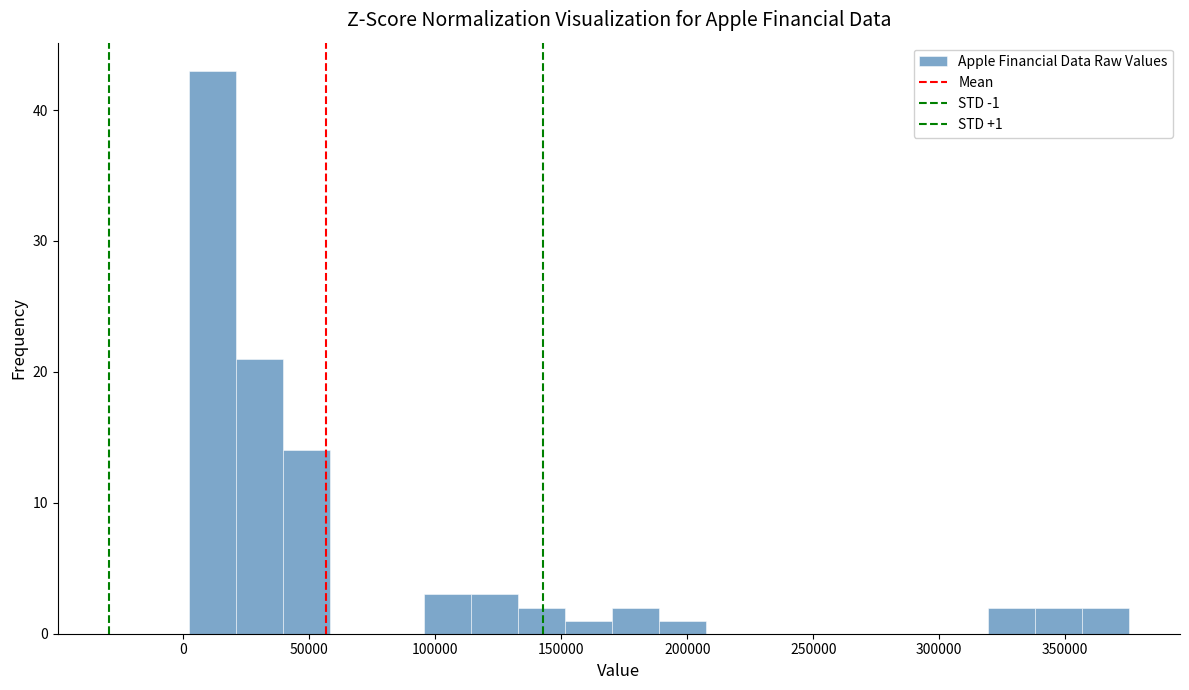

Read against the x-axis, roughly where is the centre of the tallest bar?

10000